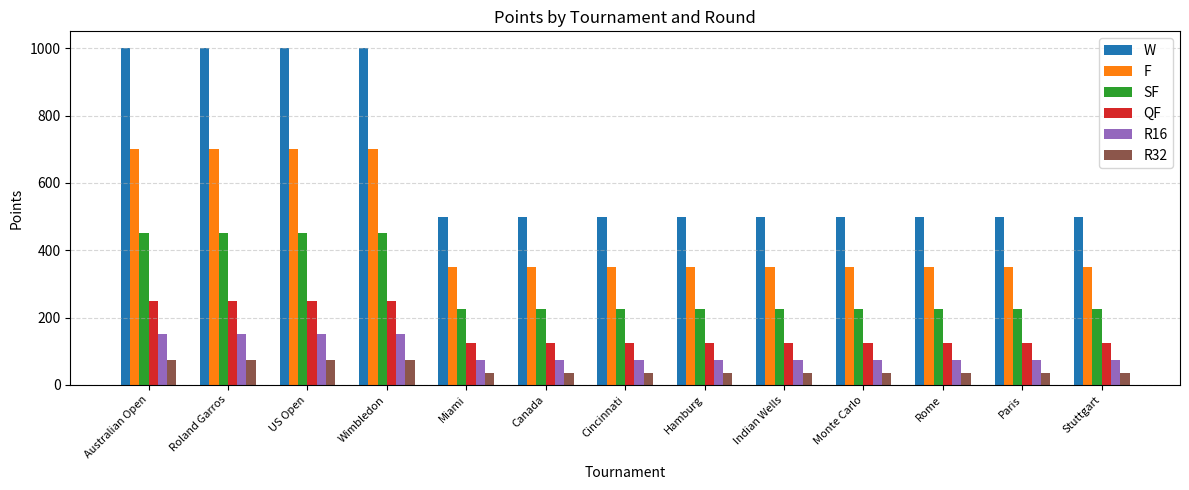

At Cincinnati, list the series in order from smallest to largest.

R32, R16, QF, SF, F, W